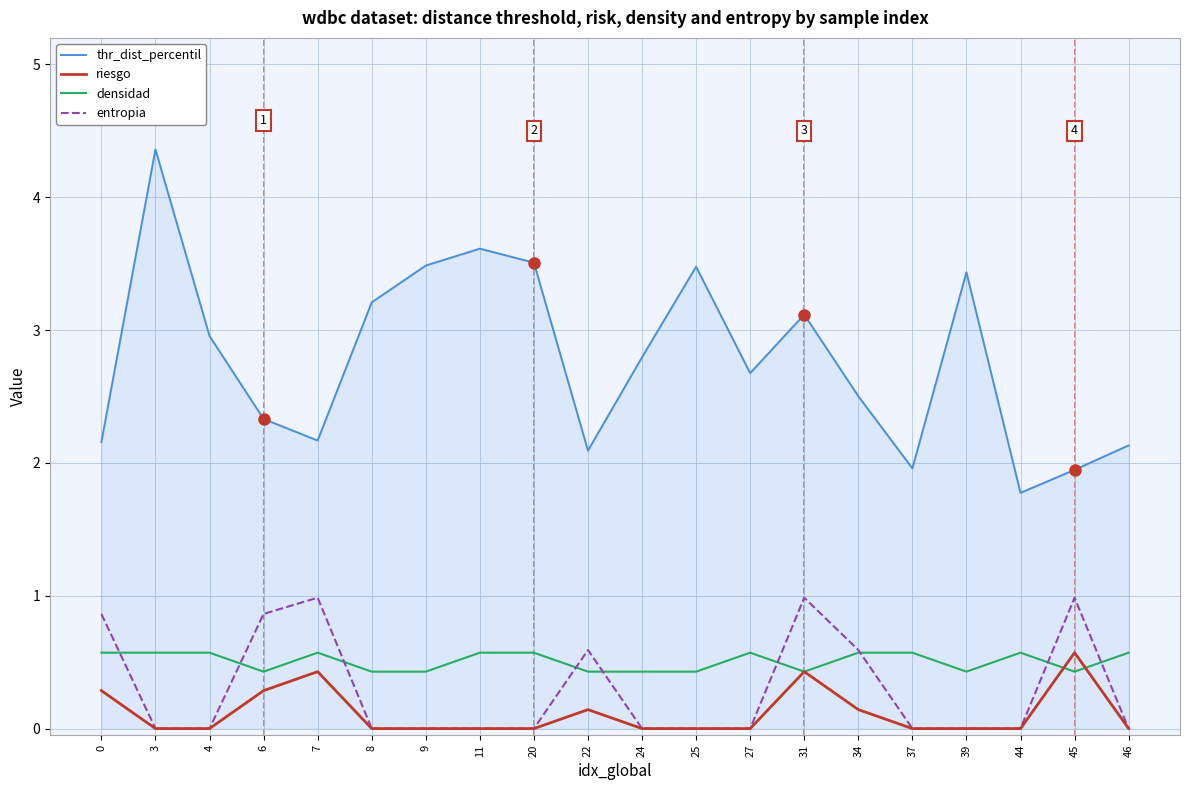

How many categories are shown in the chart?

20